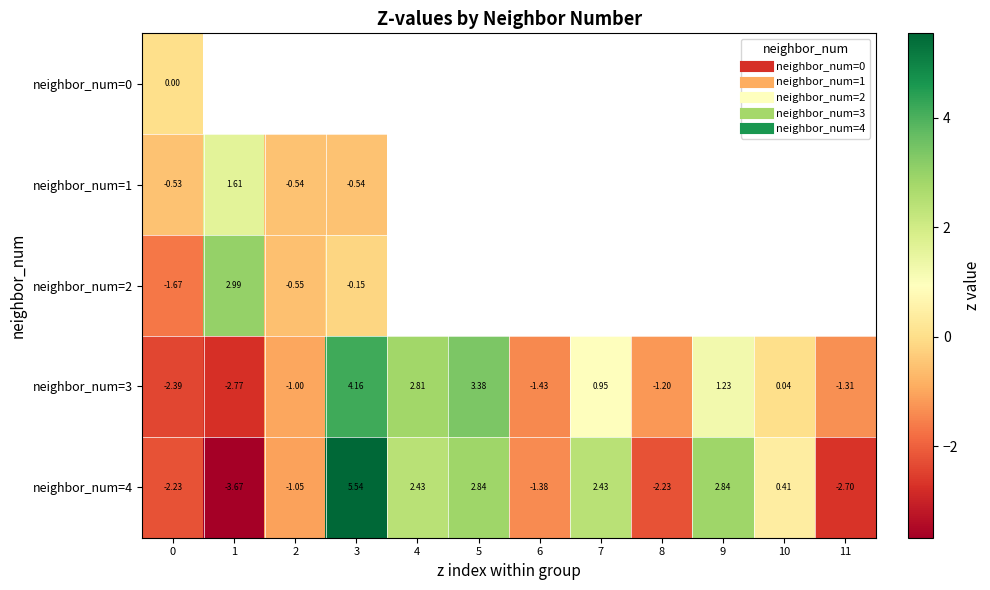

What is the smallest value displayed?

-3.7